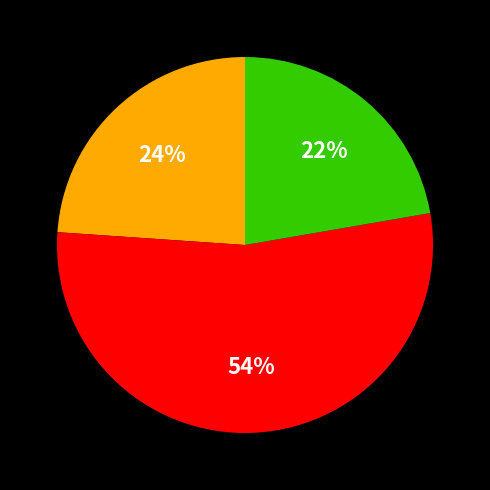

Is there any slice that represents more than half of the pie?

Yes